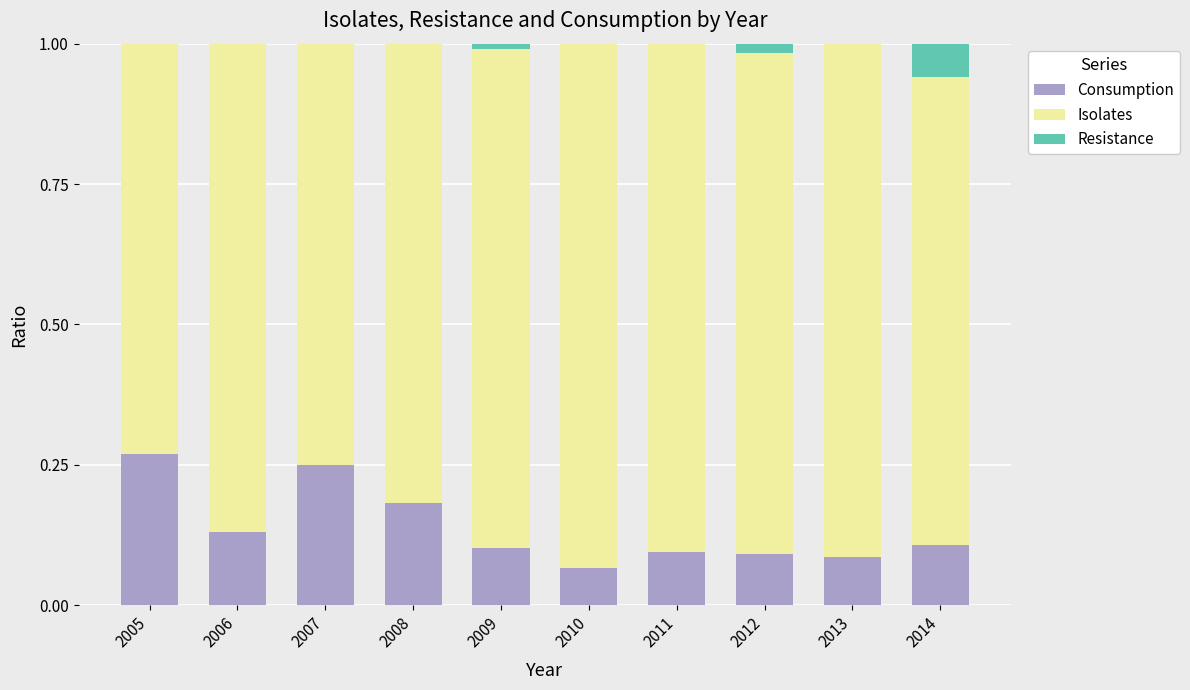

Is it true that Consumption equals 0.0 at 2009?

False